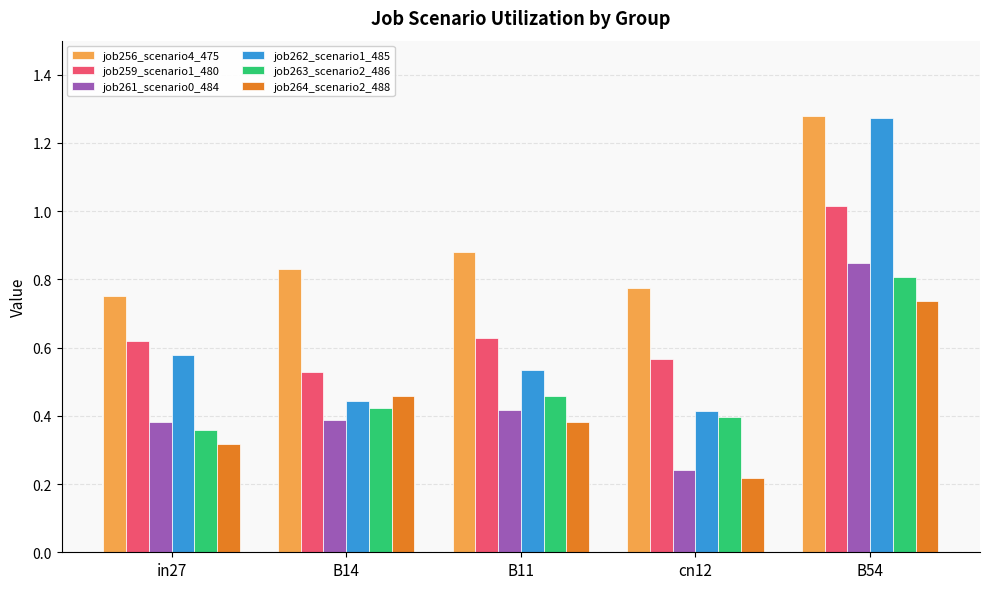

How many bars are there in total?

30